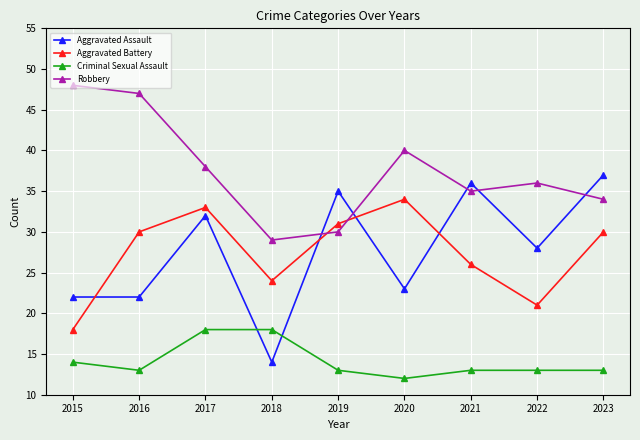

Reading left to right, what are all the values shown in this chart?

Aggravated Assault: 2015=22	2016=22	2017=32	2018=14	2019=35	2020=23	2021=36	2022=28	2023=37
Aggravated Battery: 2015=18	2016=30	2017=33	2018=24	2019=31	2020=34	2021=26	2022=21	2023=30
Criminal Sexual Assault: 2015=14	2016=13	2017=18	2018=18	2019=13	2020=12	2021=13	2022=13	2023=13
Robbery: 2015=48	2016=47	2017=38	2018=29	2019=30	2020=40	2021=35	2022=36	2023=34